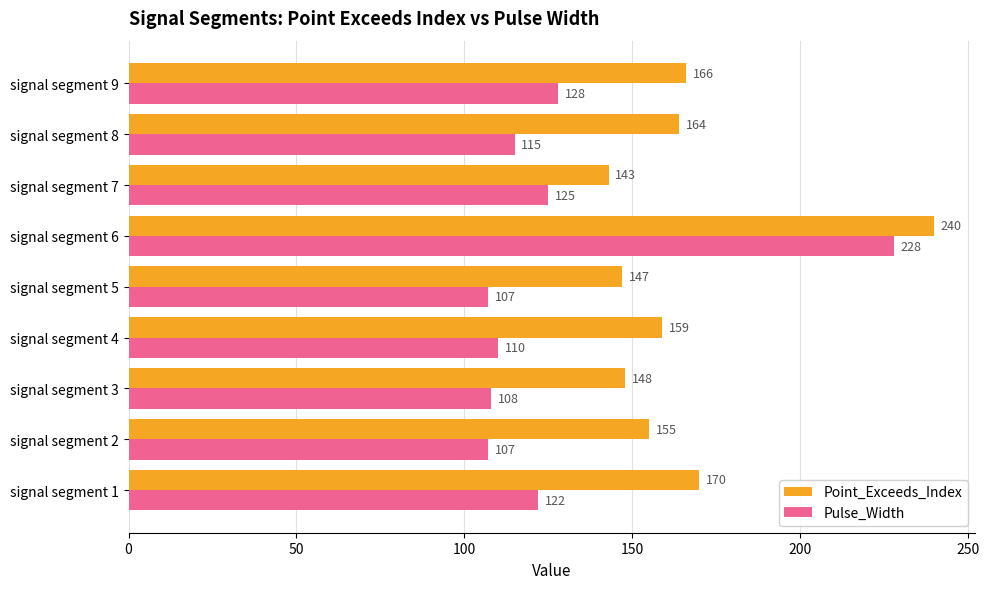

At how many categories does at least one series exceed 117?

9